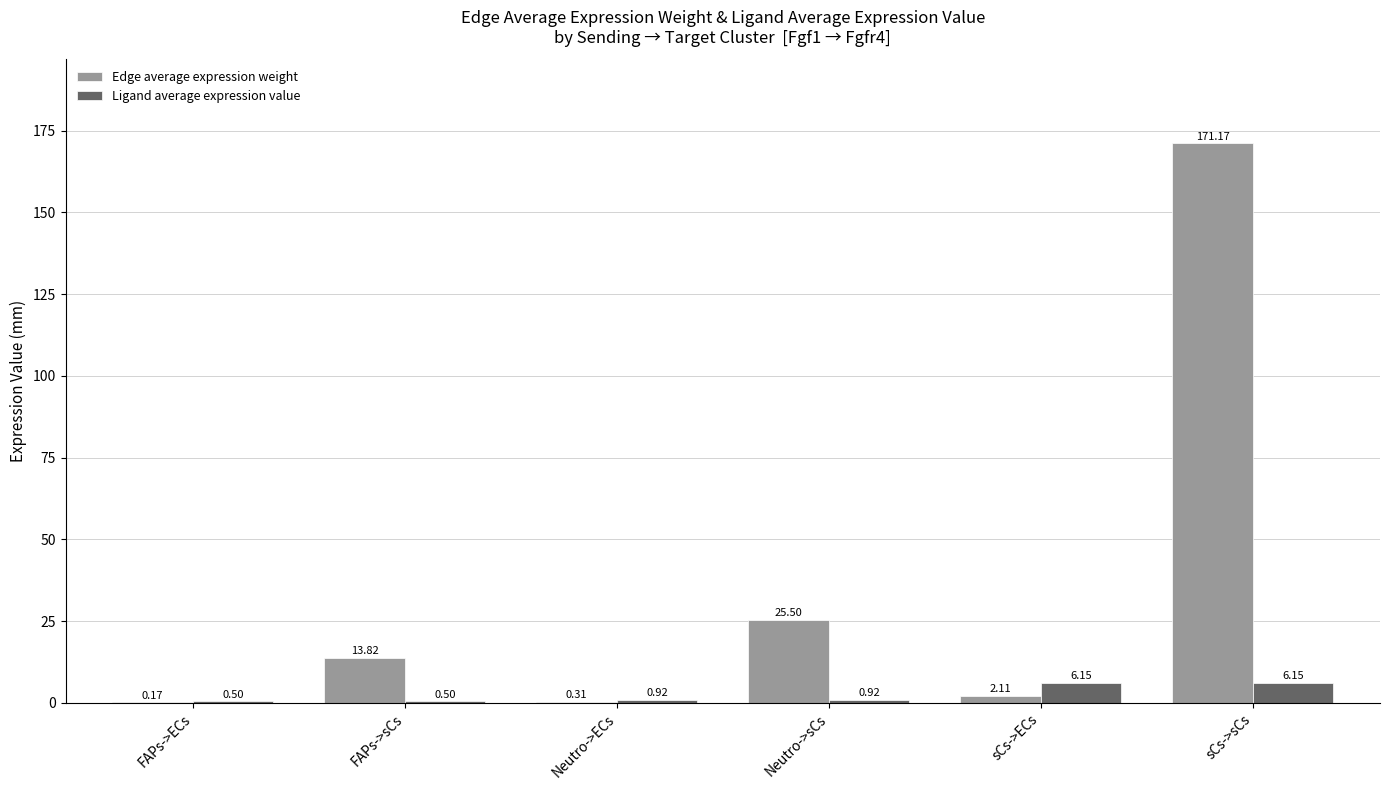

At which category is the sum across all series the highest?

sCs->sCs